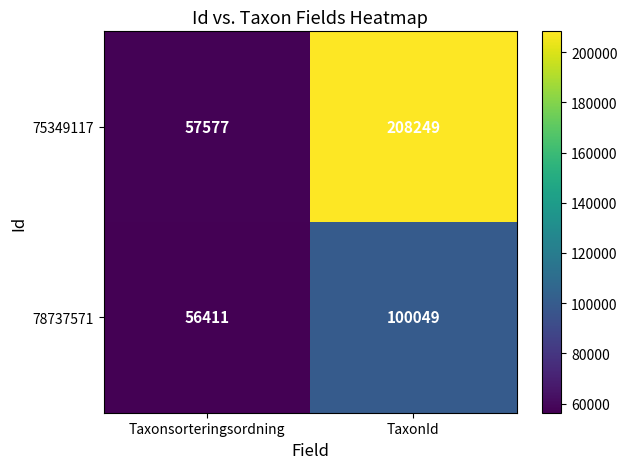

At which label does 75349117 reach its minimum?

Taxonsorteringsordning